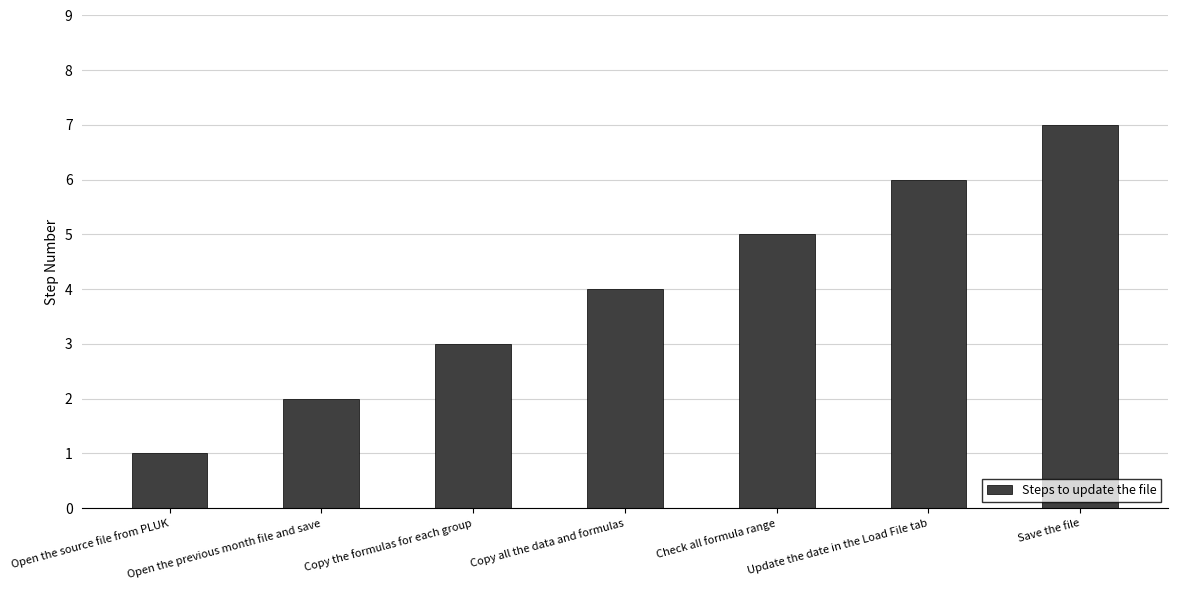

The chart shows a value of 3 at Check all formula range. True or false?

False